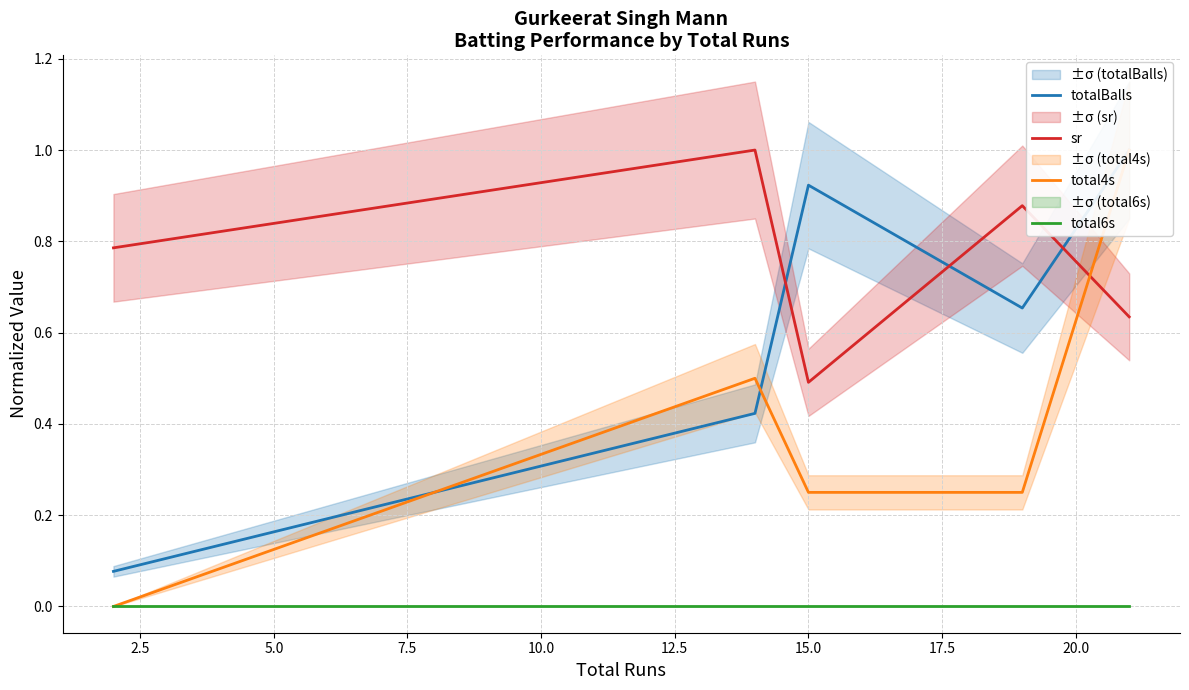

What is the maximum value for sr?

1.0